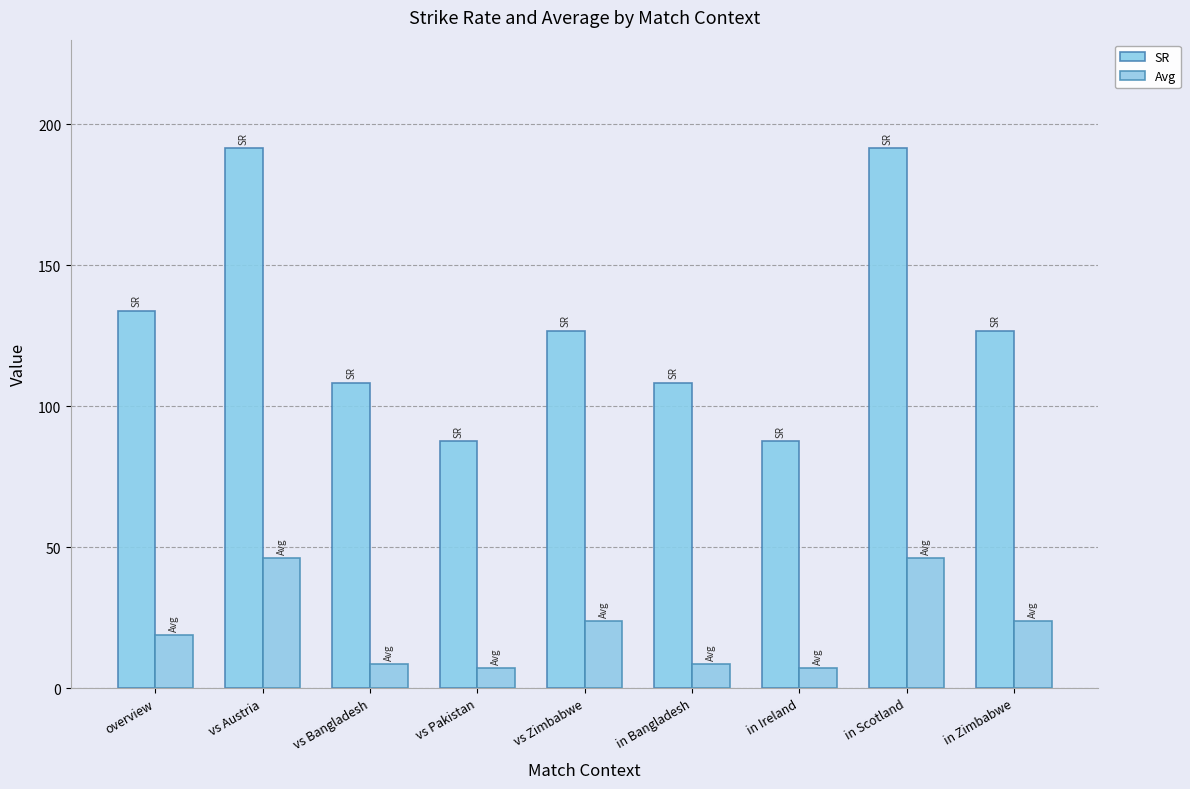

The value of Avg at vs Pakistan is 7.0. True or false?

True